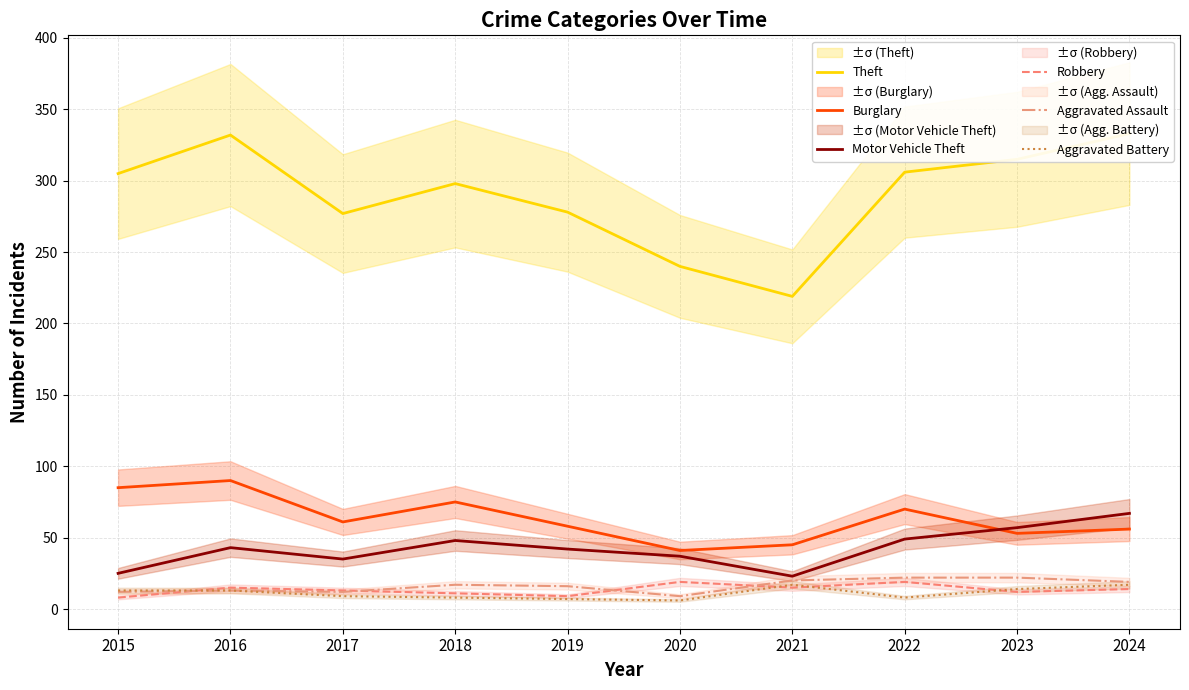

True or false: Theft and Burglary cross at least once.

False